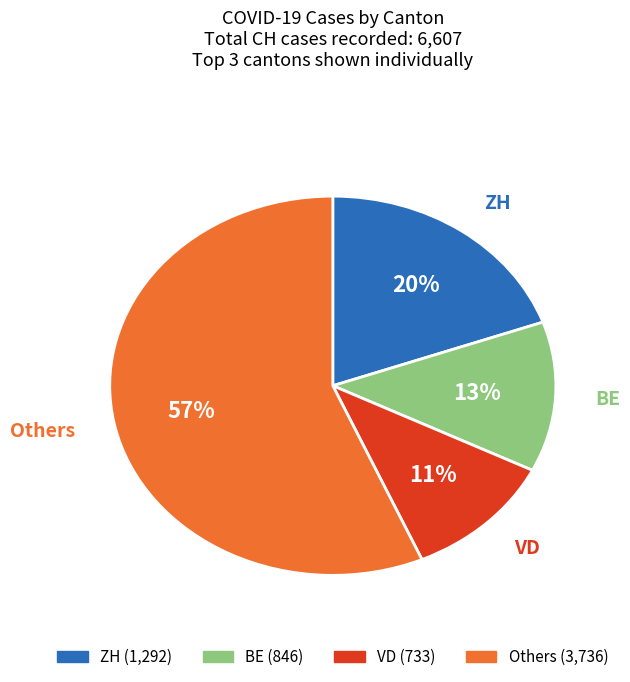

How many slices are in this pie chart?

4